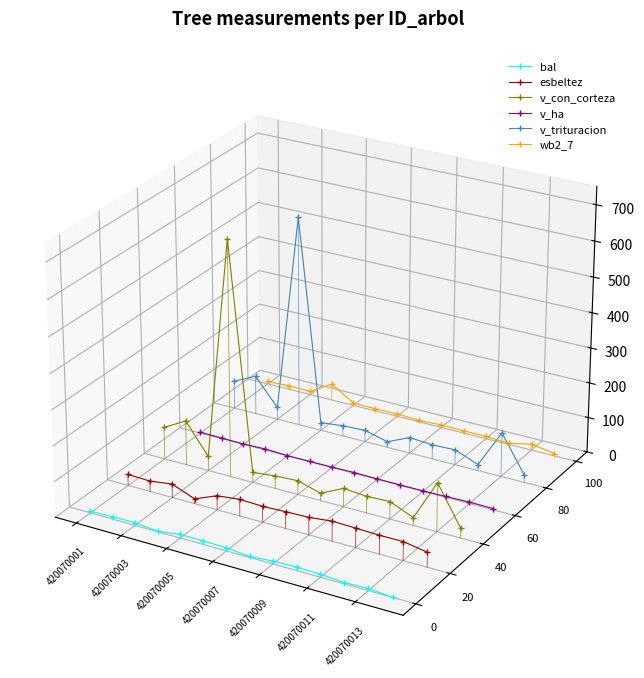

How many times do wb2_7 and v_con_corteza cross each other?

2